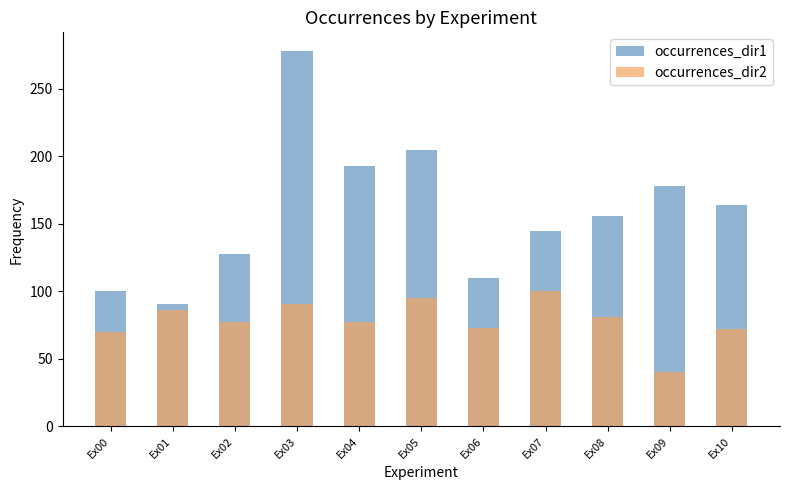

How many values in the occurrences_dir1 series are below 156?

5